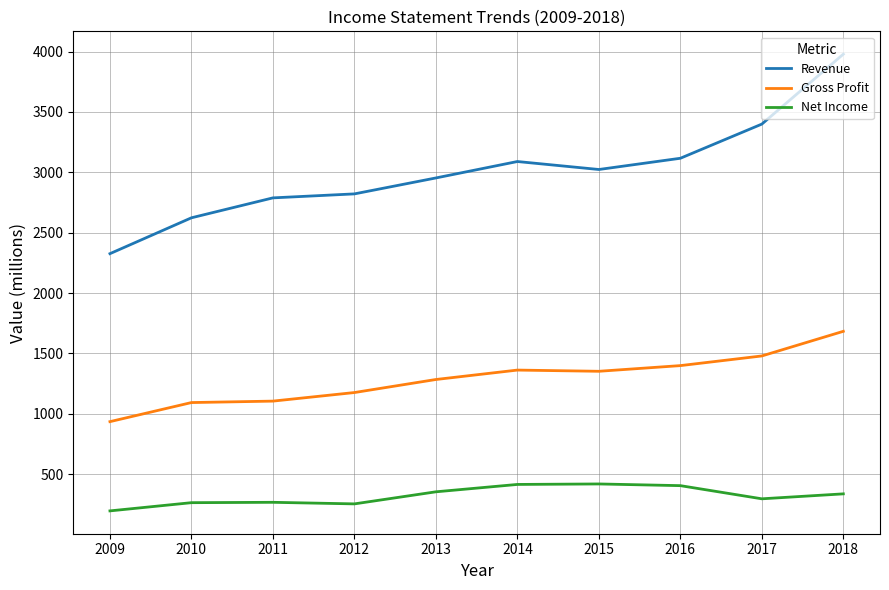

What is the maximum value shown in the chart?

3978